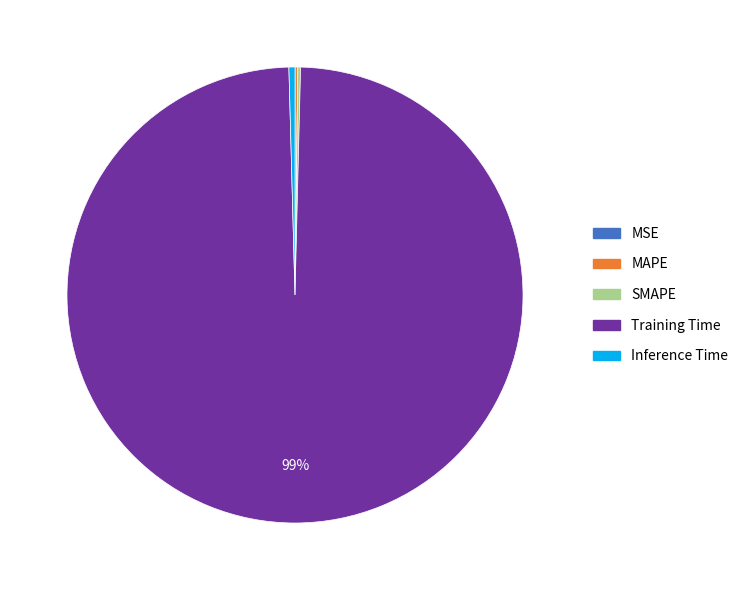

True or false: Training Time accounts for 89% of the total.

False